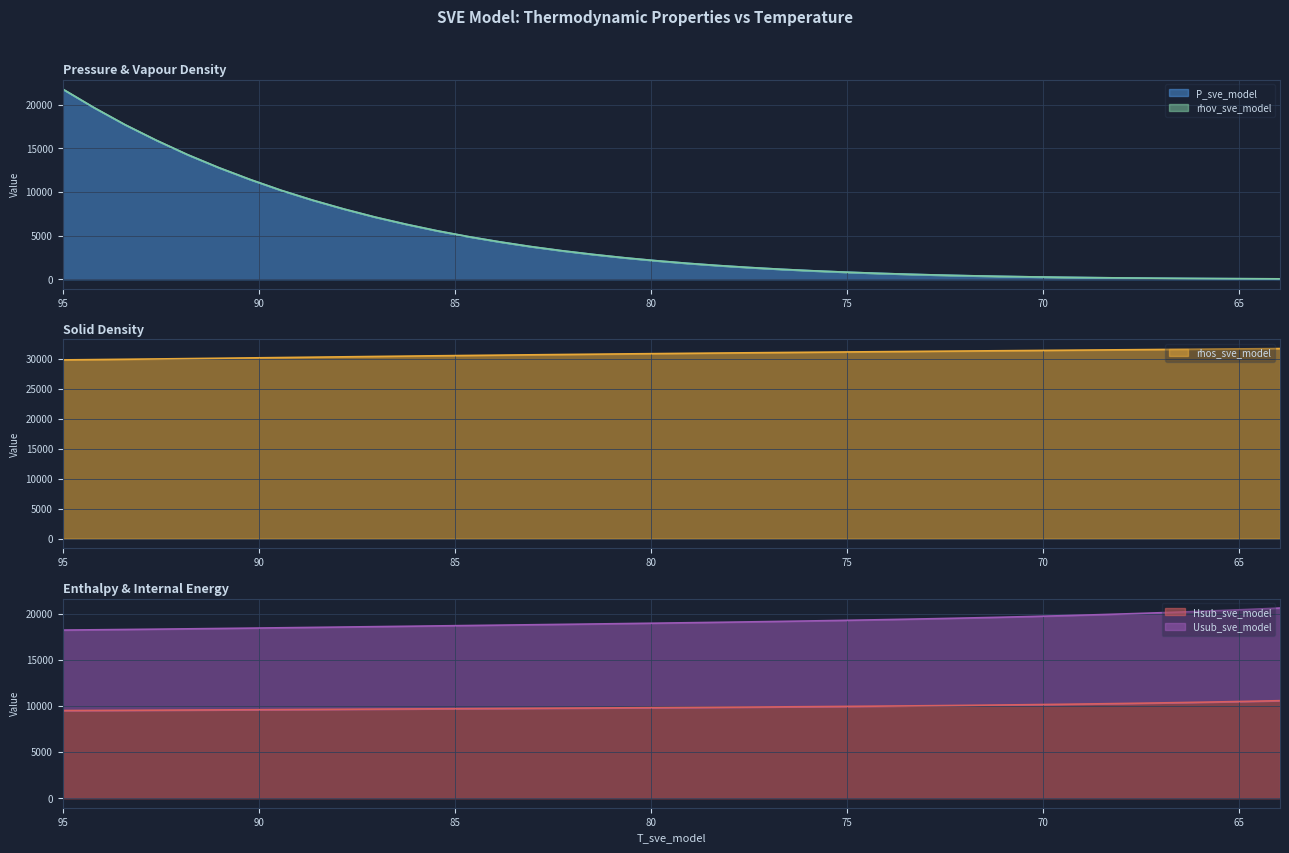

True or false: rhos_sve_model and Usub_sve_model cross at least once.

False